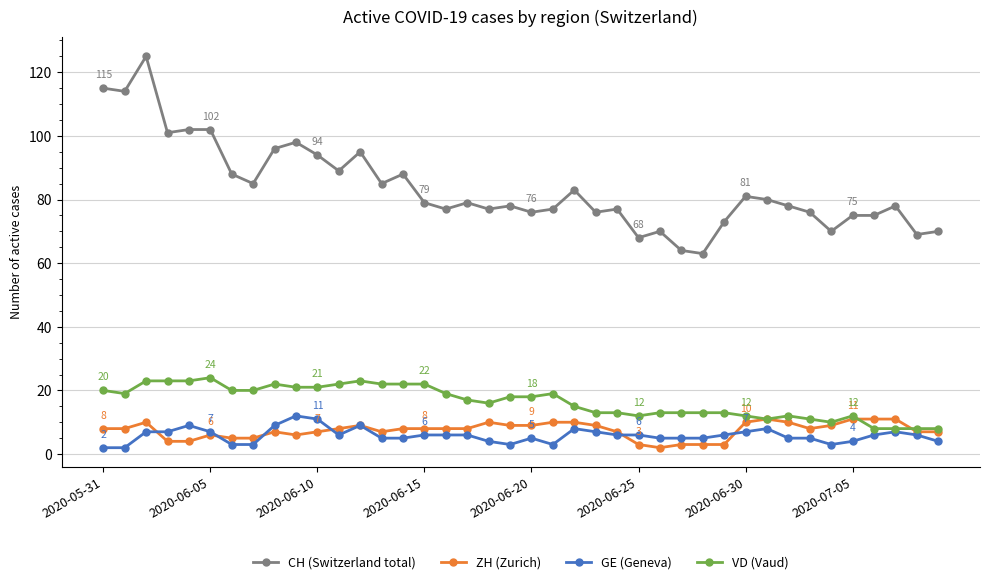

True or false: CH (Switzerland total) and GE (Geneva) intersect in this chart.

False